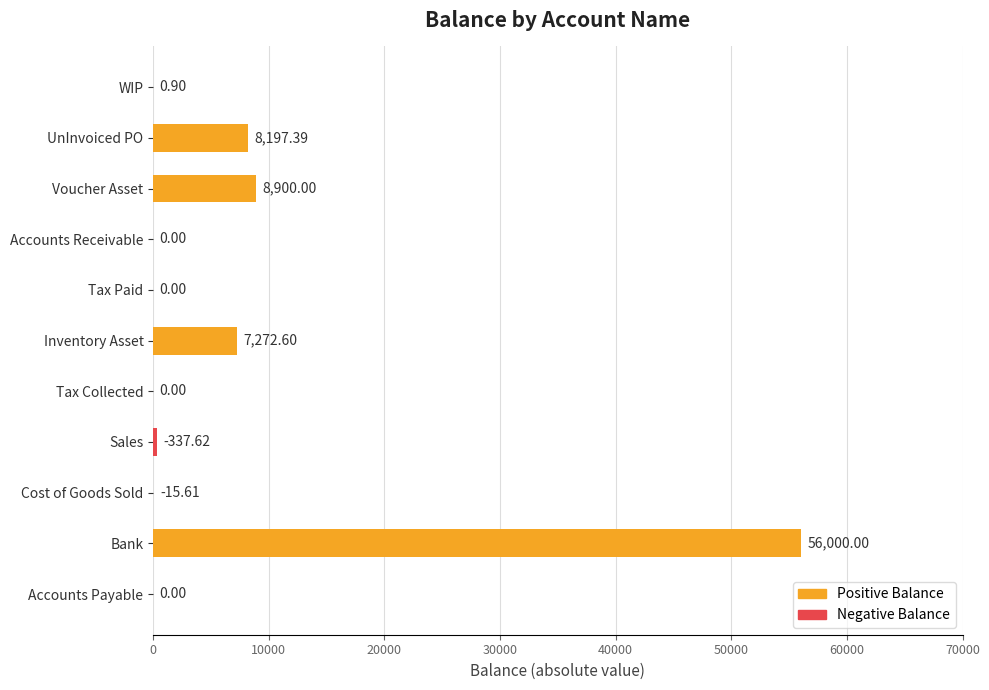

At which label is the value closest to 28000?

Voucher Asset